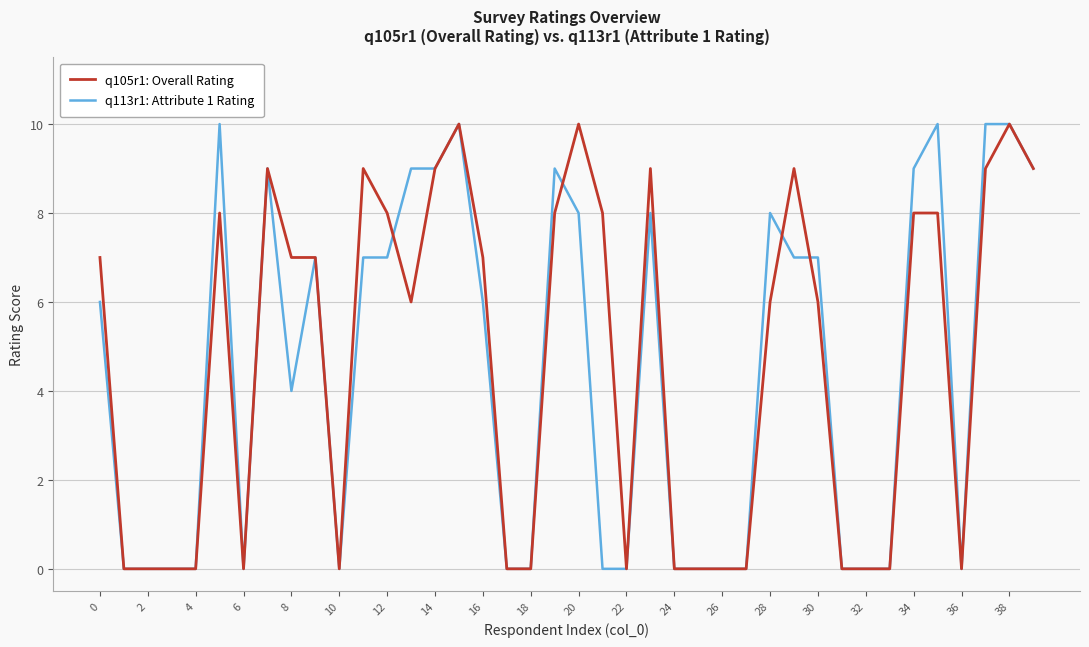

What is the maximum value shown in the chart?

10